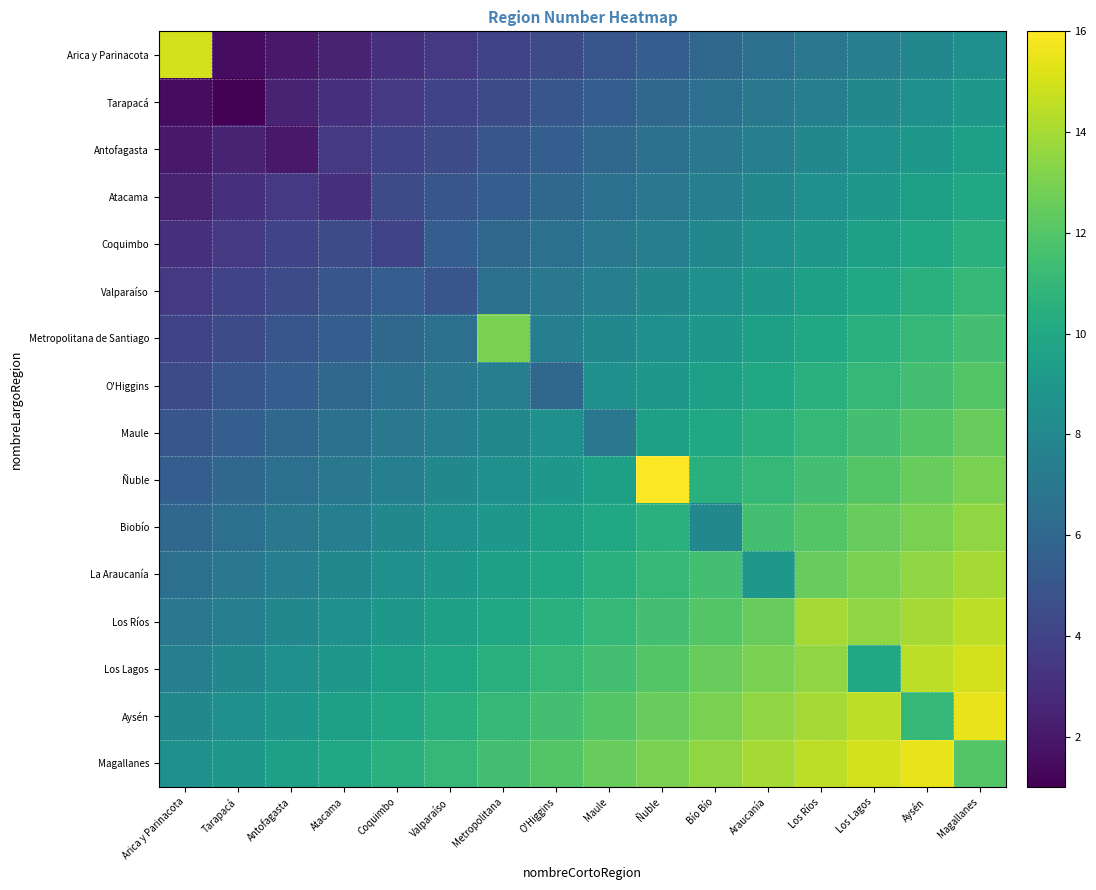

Reading right to left, extract all data points from this chart.

Arica y Parinacota: Magallanes=8.5	Aysén=8.0	Los Lagos=7.5	Los Ríos=7.0	Araucanía=6.5	Bío Bío=6.0	Ñuble=5.5	Maule=5.0	O'Higgins=4.5	Metropolitana=4.0	Valparaíso=3.5	Coquimbo=3.0	Atacama=2.5	Antofagasta=2.0	Tarapacá=1.5	Arica y Parinacota=15.0
Tarapacá: Magallanes=9.0	Aysén=8.5	Los Lagos=8.0	Los Ríos=7.5	Araucanía=7.0	Bío Bío=6.5	Ñuble=6.0	Maule=5.5	O'Higgins=5.0	Metropolitana=4.5	Valparaíso=4.0	Coquimbo=3.5	Atacama=3.0	Antofagasta=2.5	Tarapacá=1.0	Arica y Parinacota=1.5
Antofagasta: Magallanes=9.5	Aysén=9.0	Los Lagos=8.5	Los Ríos=8.0	Araucanía=7.5	Bío Bío=7.0	Ñuble=6.5	Maule=6.0	O'Higgins=5.5	Metropolitana=5.0	Valparaíso=4.5	Coquimbo=4.0	Atacama=3.5	Antofagasta=2.0	Tarapacá=2.5	Arica y Parinacota=2.0
Atacama: Magallanes=10.0	Aysén=9.5	Los Lagos=9.0	Los Ríos=8.5	Araucanía=8.0	Bío Bío=7.5	Ñuble=7.0	Maule=6.5	O'Higgins=6.0	Metropolitana=5.5	Valparaíso=5.0	Coquimbo=4.5	Atacama=3.0	Antofagasta=3.5	Tarapacá=3.0	Arica y Parinacota=2.5
Coquimbo: Magallanes=10.5	Aysén=10.0	Los Lagos=9.5	Los Ríos=9.0	Araucanía=8.5	Bío Bío=8.0	Ñuble=7.5	Maule=7.0	O'Higgins=6.5	Metropolitana=6.0	Valparaíso=5.5	Coquimbo=4.0	Atacama=4.5	Antofagasta=4.0	Tarapacá=3.5	Arica y Parinacota=3.0
Valparaíso: Magallanes=11.0	Aysén=10.5	Los Lagos=10.0	Los Ríos=9.5	Araucanía=9.0	Bío Bío=8.5	Ñuble=8.0	Maule=7.5	O'Higgins=7.0	Metropolitana=6.5	Valparaíso=5.0	Coquimbo=5.5	Atacama=5.0	Antofagasta=4.5	Tarapacá=4.0	Arica y Parinacota=3.5
Metropolitana de Santiago: Magallanes=11.5	Aysén=11.0	Los Lagos=10.5	Los Ríos=10.0	Araucanía=9.5	Bío Bío=9.0	Ñuble=8.5	Maule=8.0	O'Higgins=7.5	Metropolitana=13.0	Valparaíso=6.5	Coquimbo=6.0	Atacama=5.5	Antofagasta=5.0	Tarapacá=4.5	Arica y Parinacota=4.0
O'Higgins: Magallanes=12.0	Aysén=11.5	Los Lagos=11.0	Los Ríos=10.5	Araucanía=10.0	Bío Bío=9.5	Ñuble=9.0	Maule=8.5	O'Higgins=6.0	Metropolitana=7.5	Valparaíso=7.0	Coquimbo=6.5	Atacama=6.0	Antofagasta=5.5	Tarapacá=5.0	Arica y Parinacota=4.5
Maule: Magallanes=12.5	Aysén=12.0	Los Lagos=11.5	Los Ríos=11.0	Araucanía=10.5	Bío Bío=10.0	Ñuble=9.5	Maule=7.0	O'Higgins=8.5	Metropolitana=8.0	Valparaíso=7.5	Coquimbo=7.0	Atacama=6.5	Antofagasta=6.0	Tarapacá=5.5	Arica y Parinacota=5.0
Ñuble: Magallanes=13.0	Aysén=12.5	Los Lagos=12.0	Los Ríos=11.5	Araucanía=11.0	Bío Bío=10.5	Ñuble=16.0	Maule=9.5	O'Higgins=9.0	Metropolitana=8.5	Valparaíso=8.0	Coquimbo=7.5	Atacama=7.0	Antofagasta=6.5	Tarapacá=6.0	Arica y Parinacota=5.5
Biobío: Magallanes=13.5	Aysén=13.0	Los Lagos=12.5	Los Ríos=12.0	Araucanía=11.5	Bío Bío=8.0	Ñuble=10.5	Maule=10.0	O'Higgins=9.5	Metropolitana=9.0	Valparaíso=8.5	Coquimbo=8.0	Atacama=7.5	Antofagasta=7.0	Tarapacá=6.5	Arica y Parinacota=6.0
La Araucanía: Magallanes=14.0	Aysén=13.5	Los Lagos=13.0	Los Ríos=12.5	Araucanía=9.0	Bío Bío=11.5	Ñuble=11.0	Maule=10.5	O'Higgins=10.0	Metropolitana=9.5	Valparaíso=9.0	Coquimbo=8.5	Atacama=8.0	Antofagasta=7.5	Tarapacá=7.0	Arica y Parinacota=6.5
Los Ríos: Magallanes=14.5	Aysén=14.0	Los Lagos=13.5	Los Ríos=14.0	Araucanía=12.5	Bío Bío=12.0	Ñuble=11.5	Maule=11.0	O'Higgins=10.5	Metropolitana=10.0	Valparaíso=9.5	Coquimbo=9.0	Atacama=8.5	Antofagasta=8.0	Tarapacá=7.5	Arica y Parinacota=7.0
Los Lagos: Magallanes=15.0	Aysén=14.5	Los Lagos=10.0	Los Ríos=13.5	Araucanía=13.0	Bío Bío=12.5	Ñuble=12.0	Maule=11.5	O'Higgins=11.0	Metropolitana=10.5	Valparaíso=10.0	Coquimbo=9.5	Atacama=9.0	Antofagasta=8.5	Tarapacá=8.0	Arica y Parinacota=7.5
Aysén: Magallanes=15.5	Aysén=11.0	Los Lagos=14.5	Los Ríos=14.0	Araucanía=13.5	Bío Bío=13.0	Ñuble=12.5	Maule=12.0	O'Higgins=11.5	Metropolitana=11.0	Valparaíso=10.5	Coquimbo=10.0	Atacama=9.5	Antofagasta=9.0	Tarapacá=8.5	Arica y Parinacota=8.0
Magallanes: Magallanes=12.0	Aysén=15.5	Los Lagos=15.0	Los Ríos=14.5	Araucanía=14.0	Bío Bío=13.5	Ñuble=13.0	Maule=12.5	O'Higgins=12.0	Metropolitana=11.5	Valparaíso=11.0	Coquimbo=10.5	Atacama=10.0	Antofagasta=9.5	Tarapacá=9.0	Arica y Parinacota=8.5